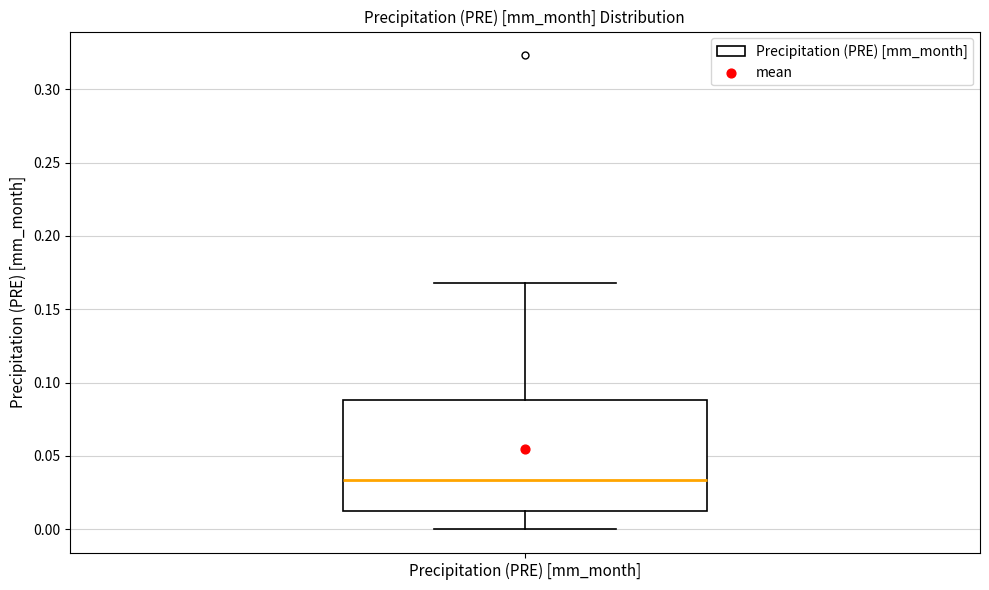

Transcribe this box plot: give where the median line is, the range the box spans, and where the two whiskers end, as read against the y-axis. The values are not printed on the chart, so give them approximately, as read against the axis.

median 0.035, box 0.015 to 0.090, whiskers 0.000 to 0.170